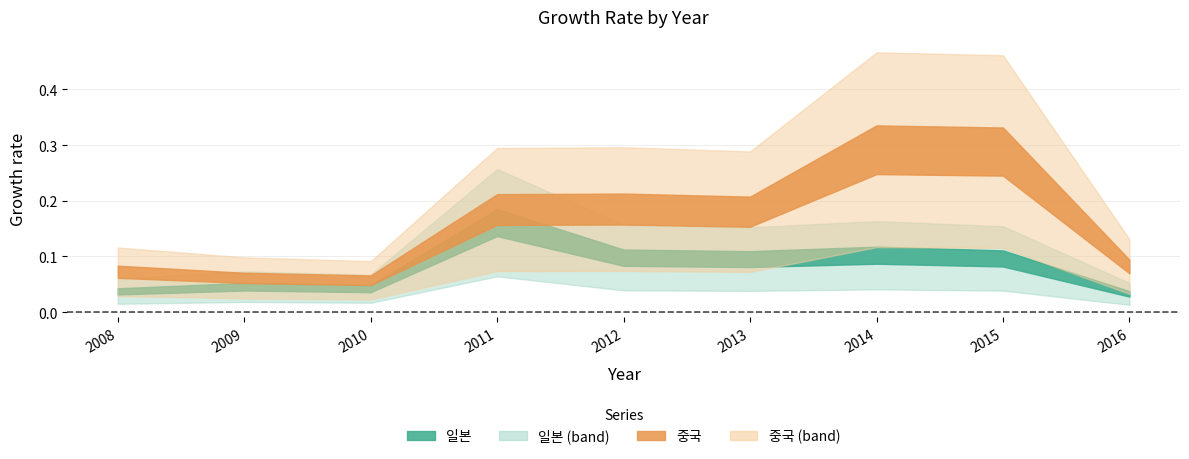

What is the difference between the maximum and second lowest values in the 중국 series?

0.2